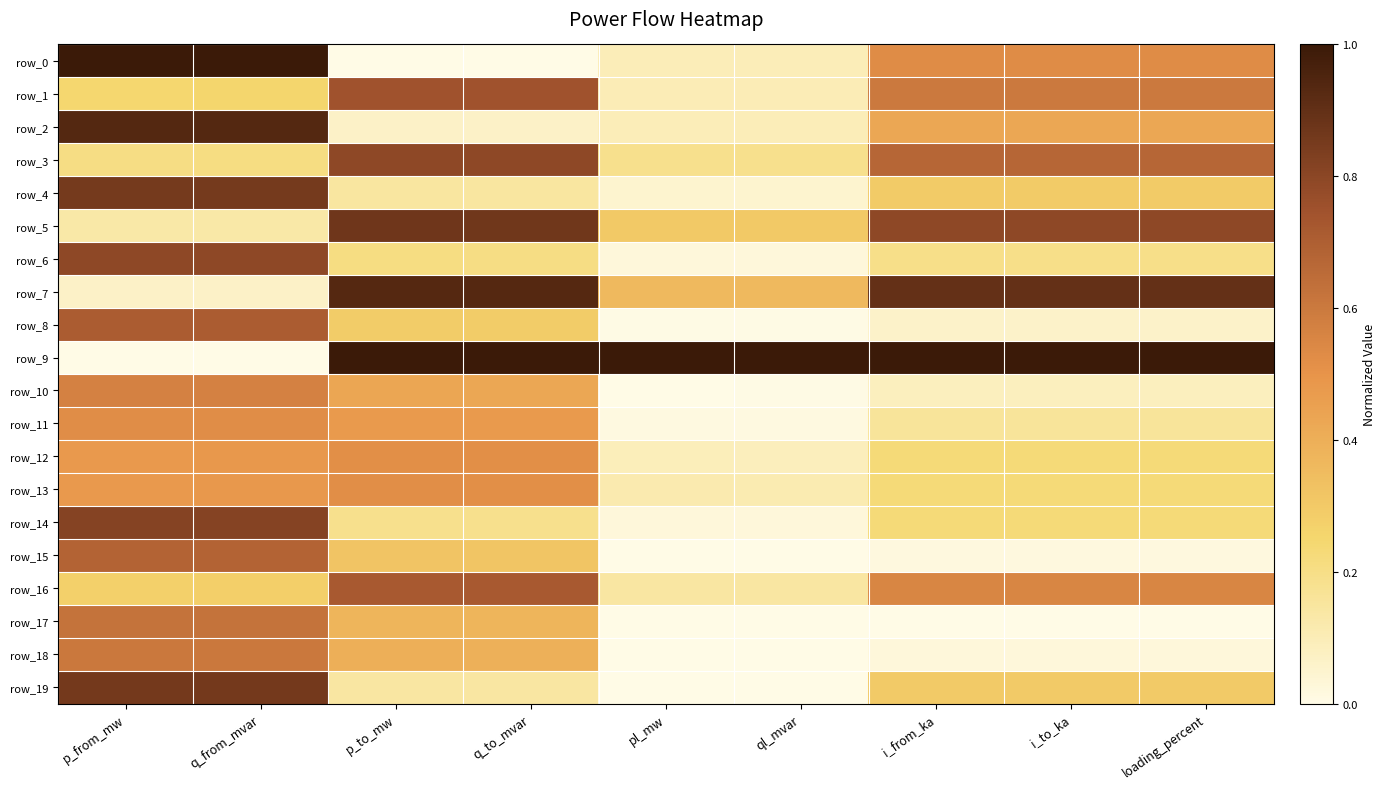

Reading right to left, what are all the values shown in this chart?

row_0: 0.5	0.5	0.5	0.1	0.1	0.0	0.0	1.0	1.0
row_1: 0.6	0.6	0.6	0.1	0.1	0.7	0.7	0.3	0.2
row_2: 0.4	0.4	0.4	0.1	0.1	0.1	0.1	0.9	0.9
row_3: 0.7	0.7	0.7	0.2	0.2	0.8	0.8	0.2	0.2
row_4: 0.3	0.3	0.3	0.0	0.1	0.1	0.1	0.9	0.9
row_5: 0.8	0.8	0.8	0.3	0.3	0.9	0.9	0.1	0.1
row_6: 0.2	0.2	0.2	0.0	0.0	0.2	0.2	0.8	0.8
row_7: 0.9	0.9	0.9	0.4	0.4	0.9	0.9	0.1	0.1
row_8: 0.1	0.1	0.1	0.0	0.0	0.3	0.3	0.7	0.7
row_9: 1.0	1.0	1.0	1.0	1.0	1.0	1.0	0.0	0.0
row_10: 0.1	0.1	0.1	0.0	0.0	0.4	0.4	0.6	0.6
row_11: 0.2	0.2	0.2	0.0	0.0	0.5	0.5	0.5	0.5
row_12: 0.2	0.2	0.2	0.1	0.1	0.5	0.5	0.5	0.5
row_13: 0.2	0.2	0.2	0.1	0.1	0.5	0.5	0.5	0.5
row_14: 0.2	0.2	0.2	0.0	0.0	0.2	0.2	0.8	0.8
row_15: 0.0	0.0	0.0	0.0	0.0	0.3	0.3	0.7	0.7
row_16: 0.6	0.6	0.6	0.1	0.1	0.7	0.7	0.3	0.3
row_17: 0.0	0.0	0.0	0.0	0.0	0.4	0.4	0.6	0.6
row_18: 0.0	0.0	0.0	0.0	0.0	0.4	0.4	0.6	0.6
row_19: 0.3	0.3	0.3	0.0	0.0	0.1	0.1	0.9	0.9